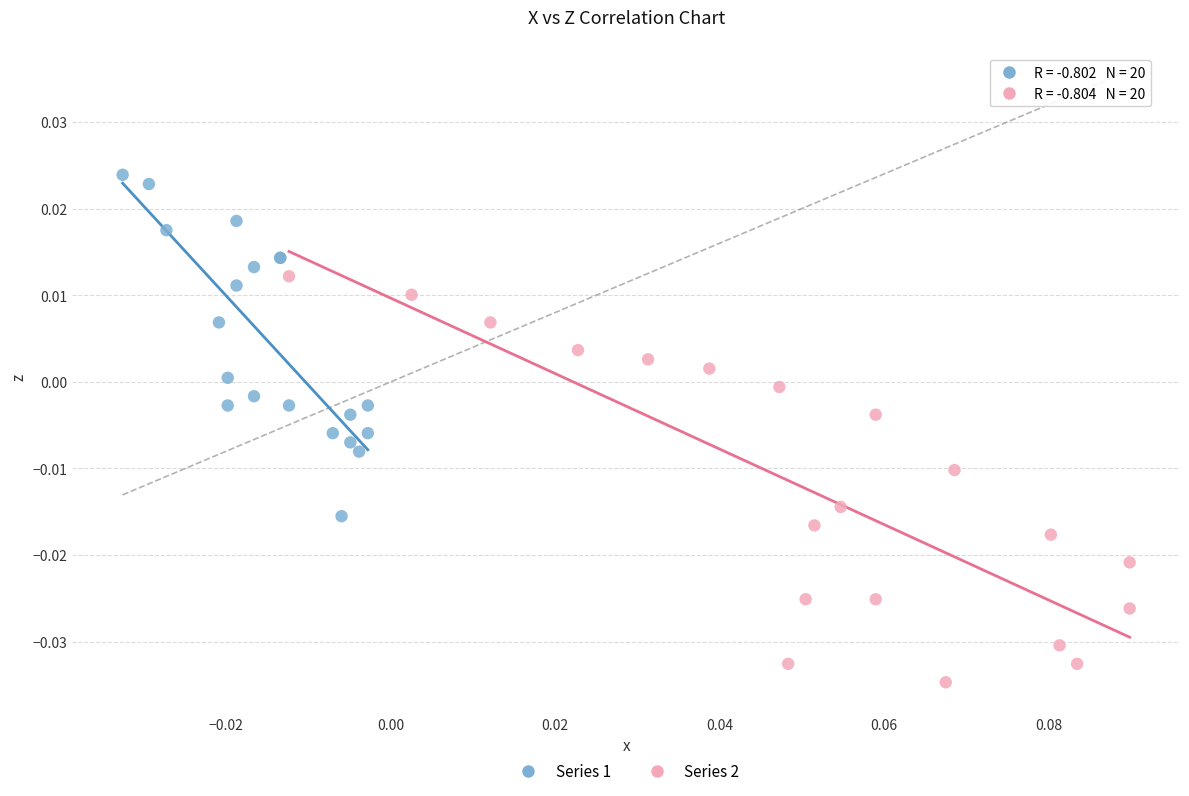

Which series contains the lowest Y value?

Series 2